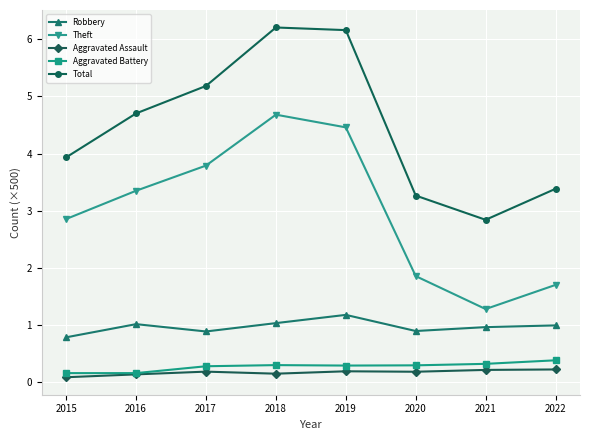

What is the difference between the second highest and minimum values in the Aggravated Battery series?

0.2